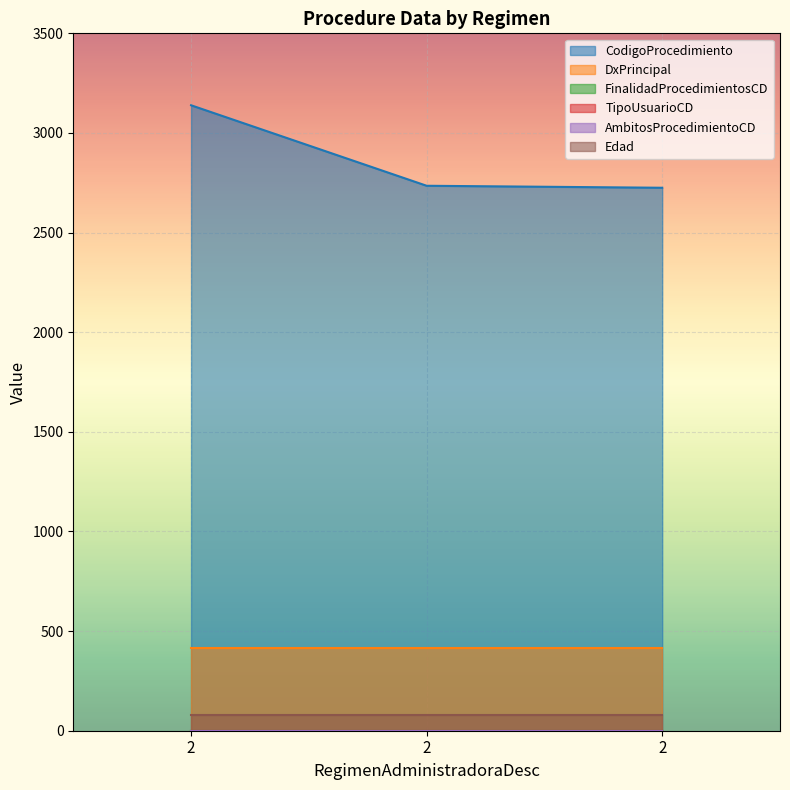

Which category has the highest value in the TipoUsuarioCD series?

2